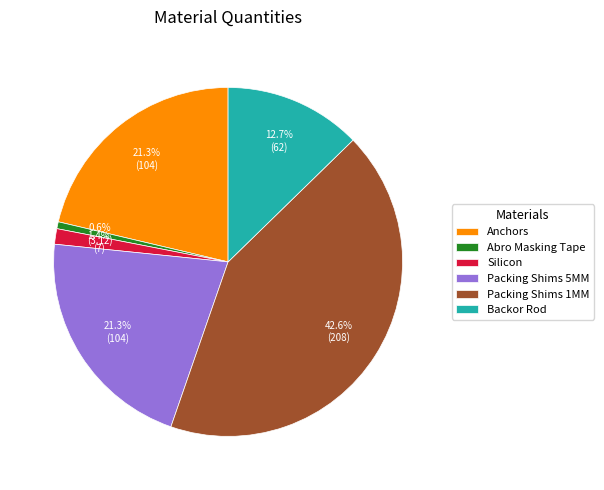

What is the smallest slice in the pie chart?

Abro Masking Tape